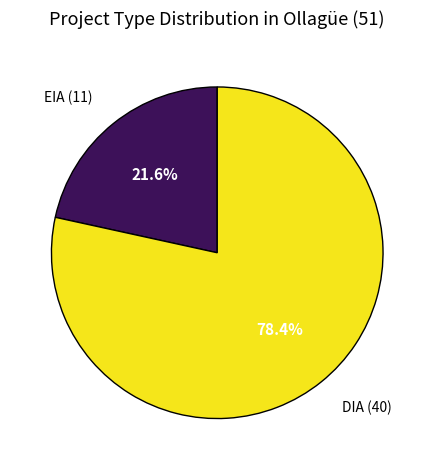

Is there any slice that represents more than half of the pie?

Yes